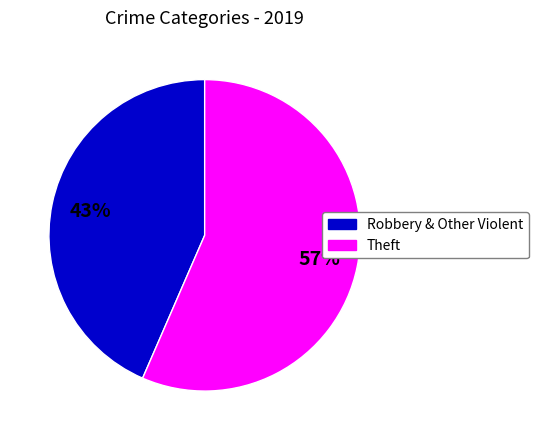

To the nearest percent, what percentage of the pie is Robbery & Other Violent?

43%